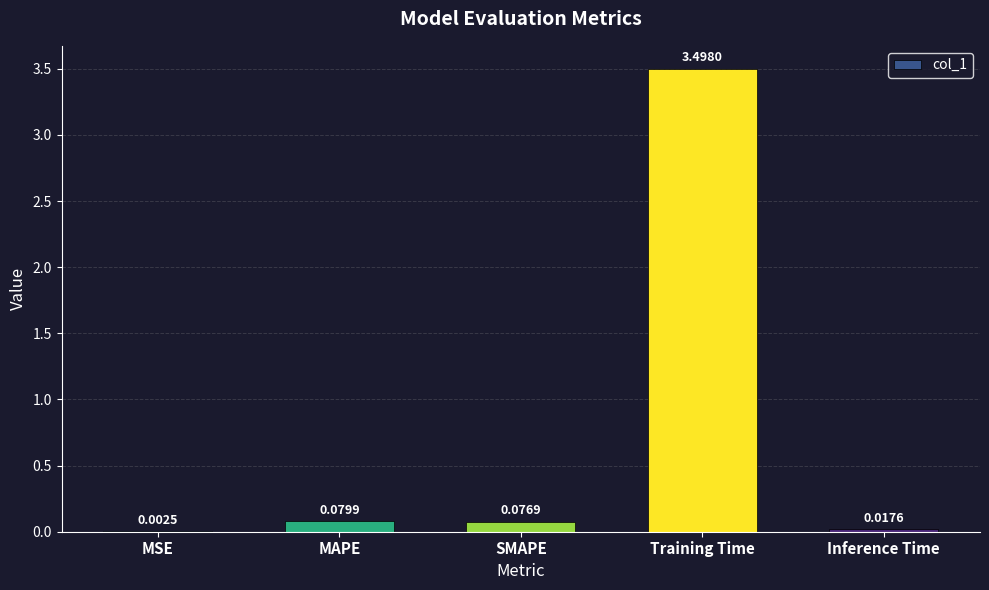

Which category has the highest value across all series?

Training Time